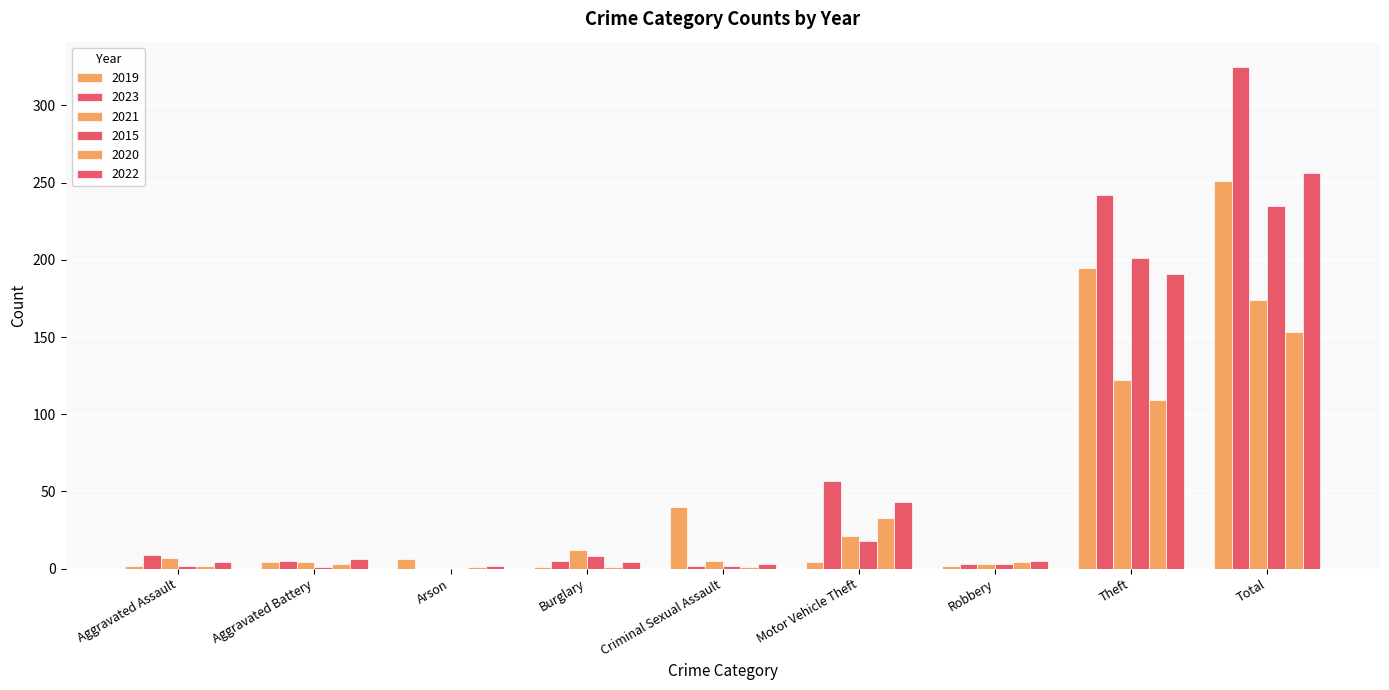

Are the bars horizontal?

No